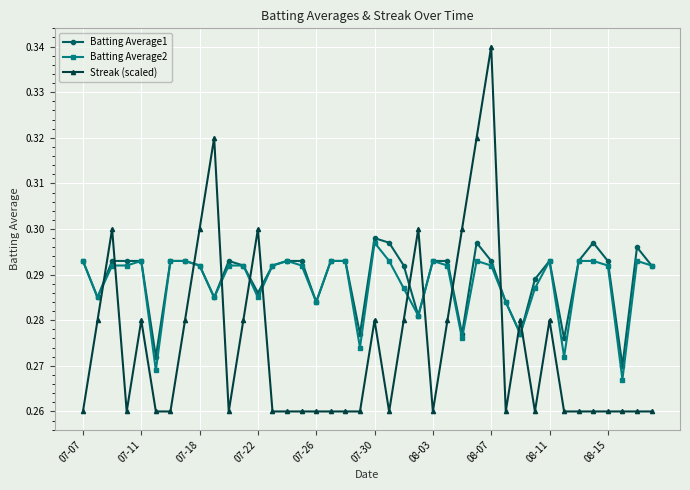

At how many categories does at least one series exceed 0?

40